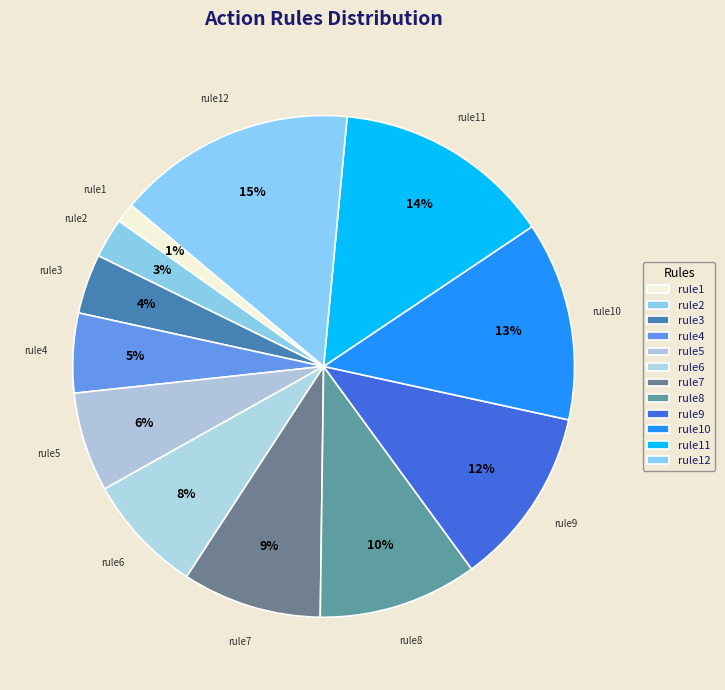

What is the ratio of the value at rule12 to the value at rule10?

1.2